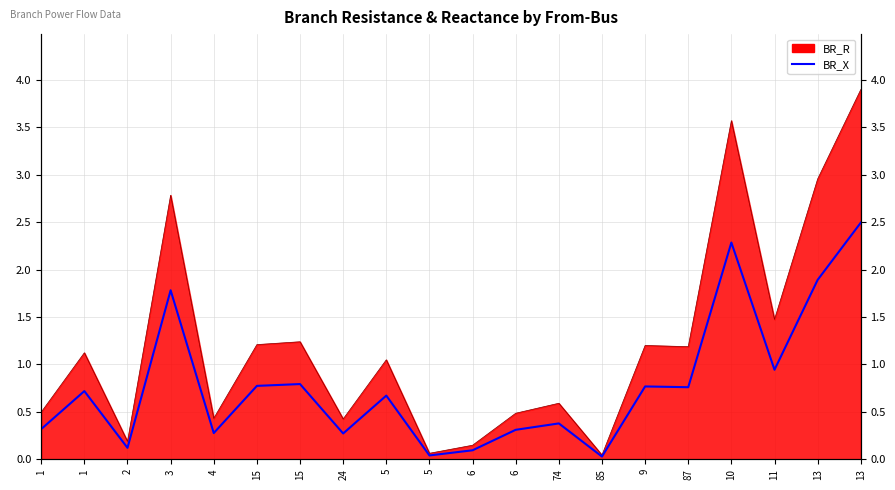

List the labels in order of value, smallest first.

85, 5, 6, 2, 24, 4, 6, 1, 74, 5, 1, 87, 9, 15, 15, 11, 3, 13, 10, 13